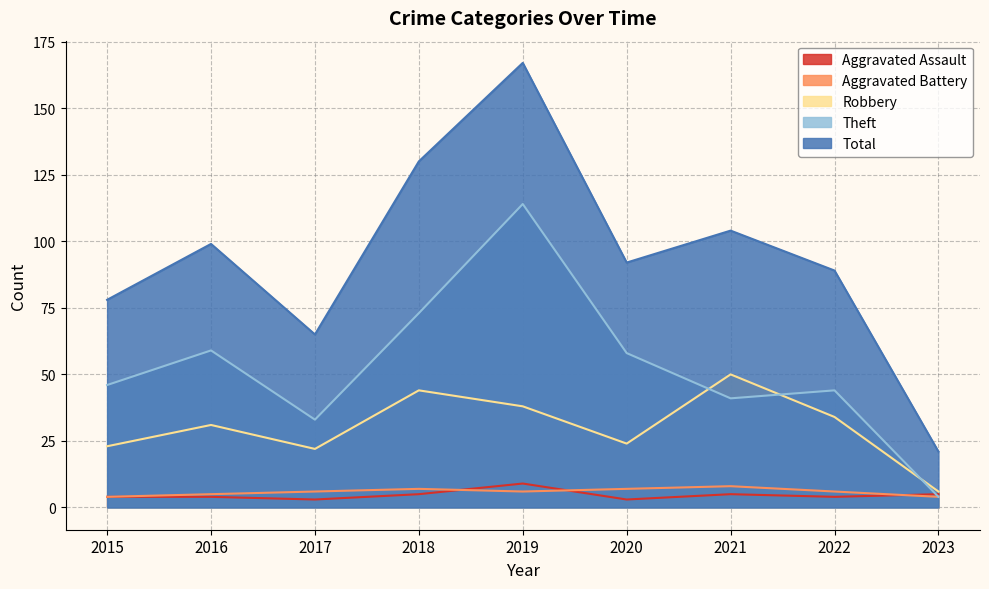

How many times do Aggravated Battery and Aggravated Assault cross each other?

3